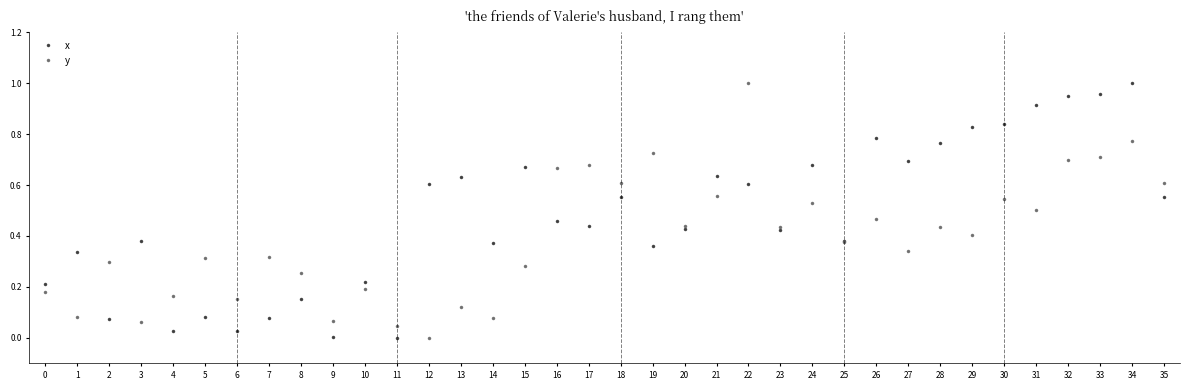

How many values in the y series exceed 0?

35